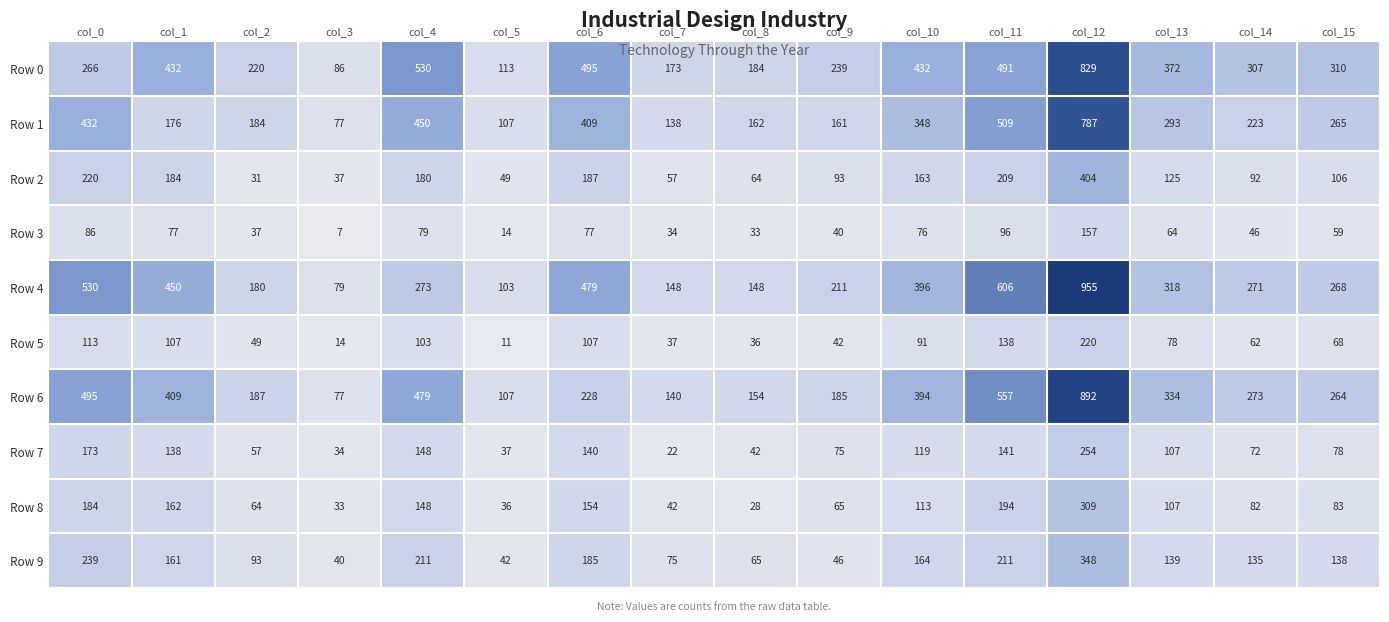

Is the value of Row 5 at col_7 greater than the value of Row 2 at col_8?

No